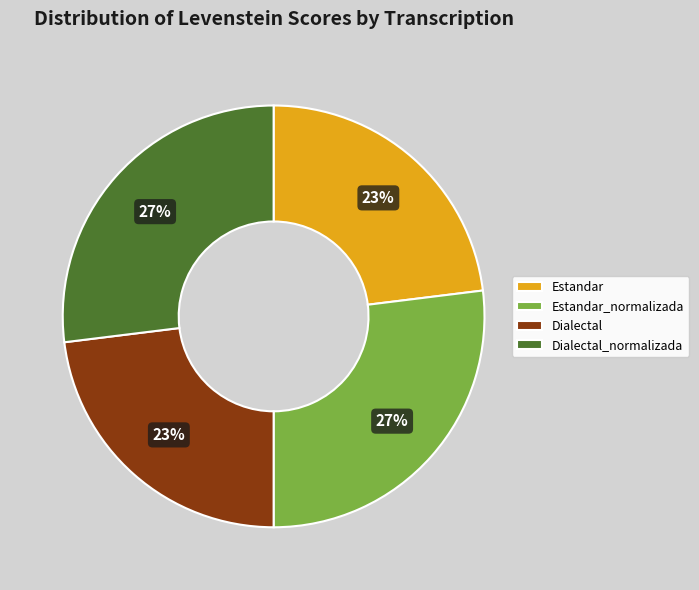

Is it true that Estandar is 23% of the pie?

True